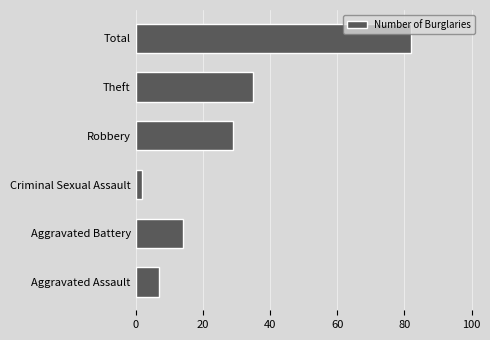

What is the change in value from Aggravated Battery to Robbery?

+15